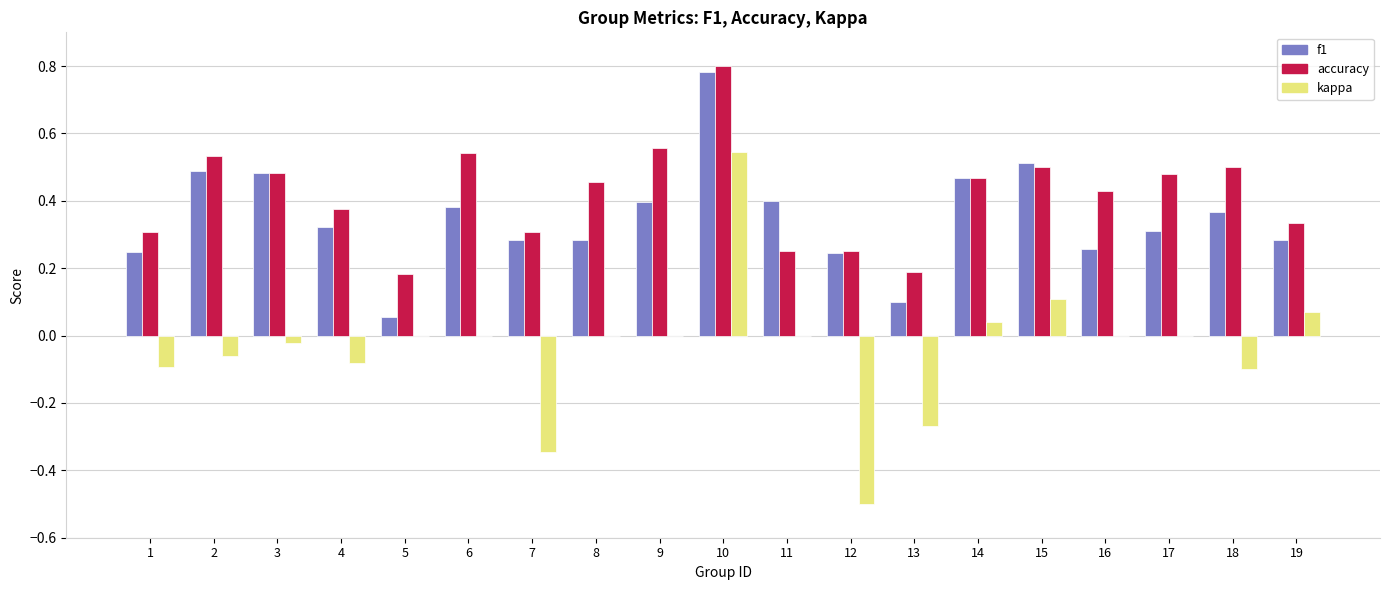

How many accuracy values are between 0 and 1?

19